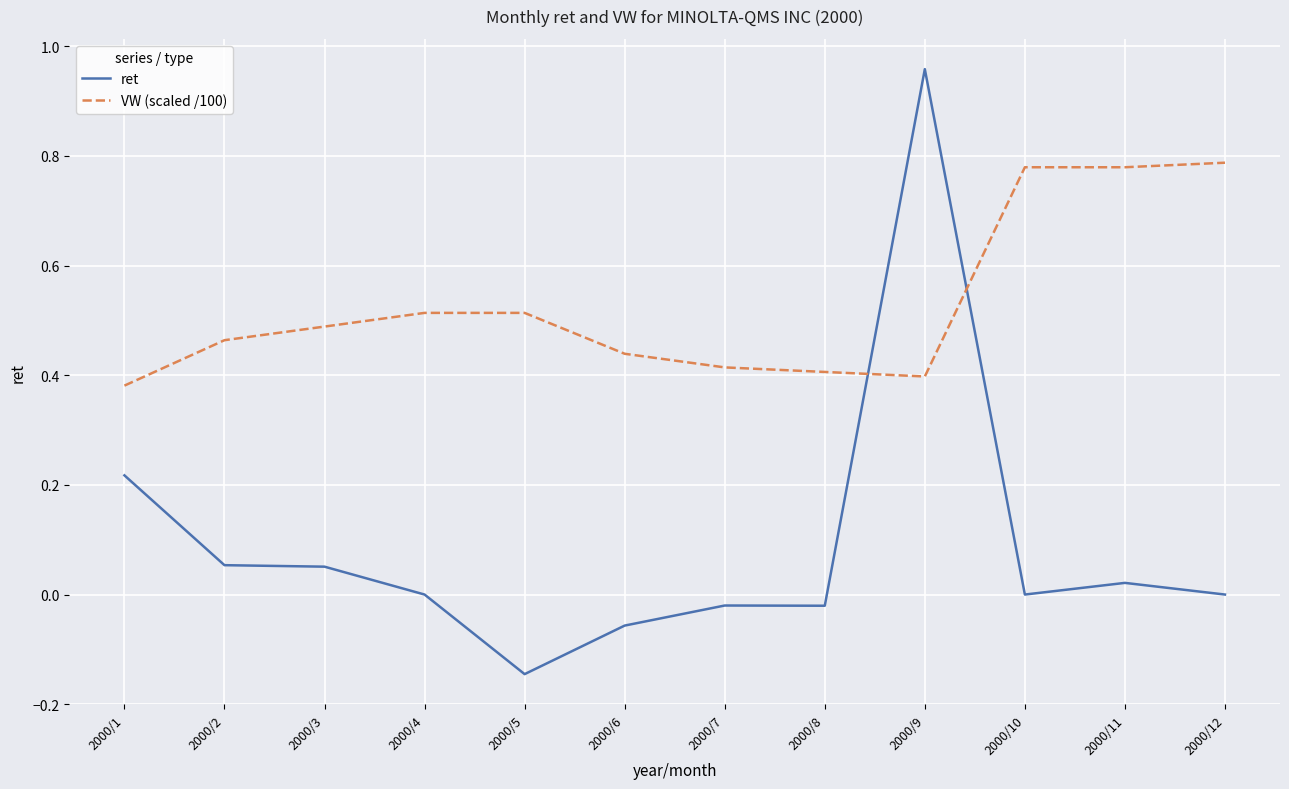

What is the sum of all ret values?

1.1